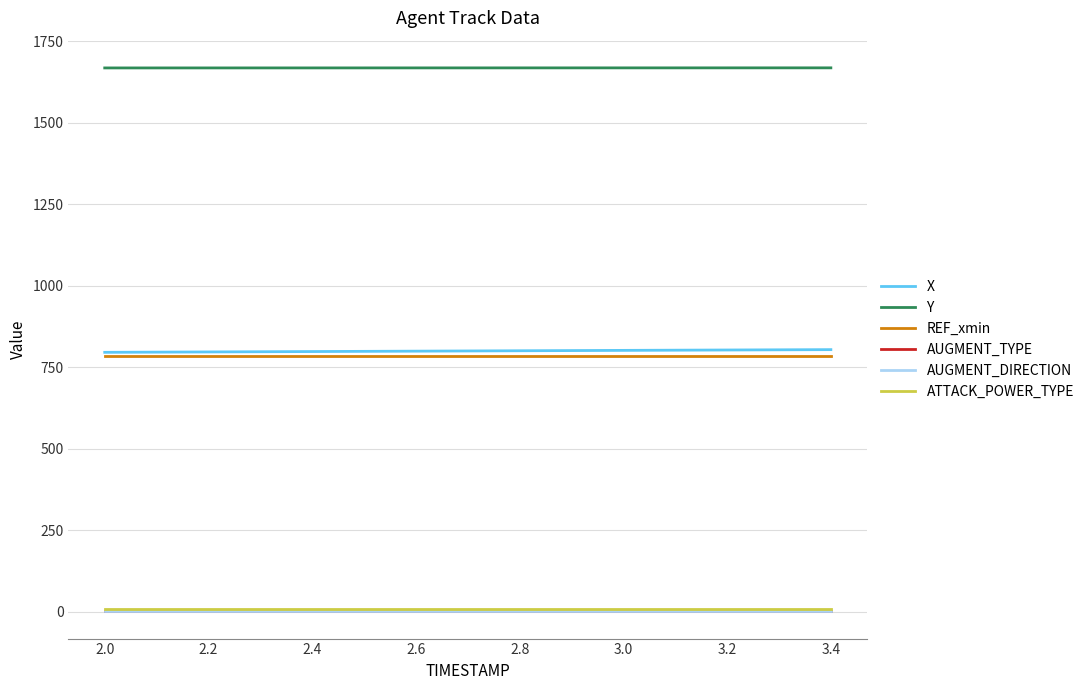

Where is AUGMENT_DIRECTION nearest to the value 1?

2.0